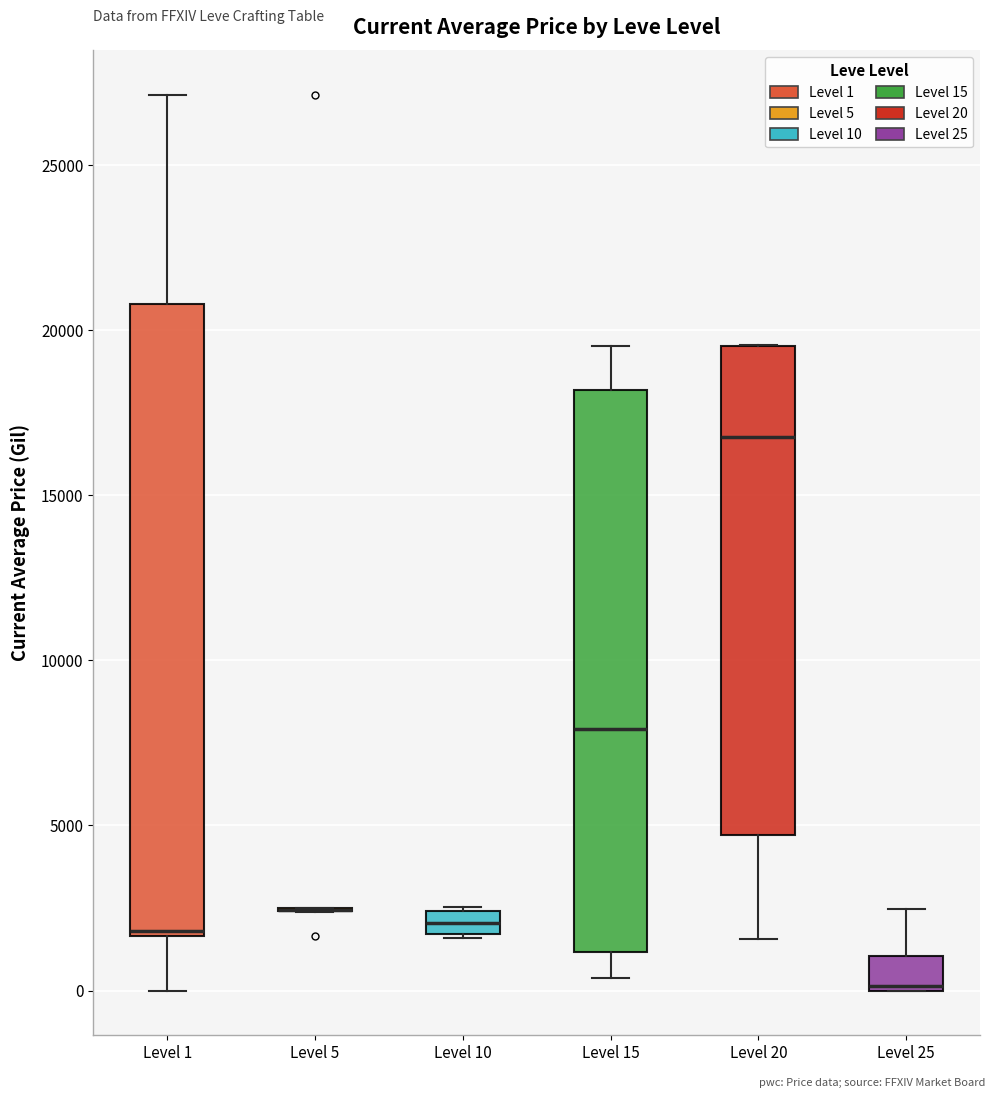

Where is the upper edge of the box for Level 1 on the y-axis? The values are not printed on the chart, so give them approximately, as read against the axis.

21000